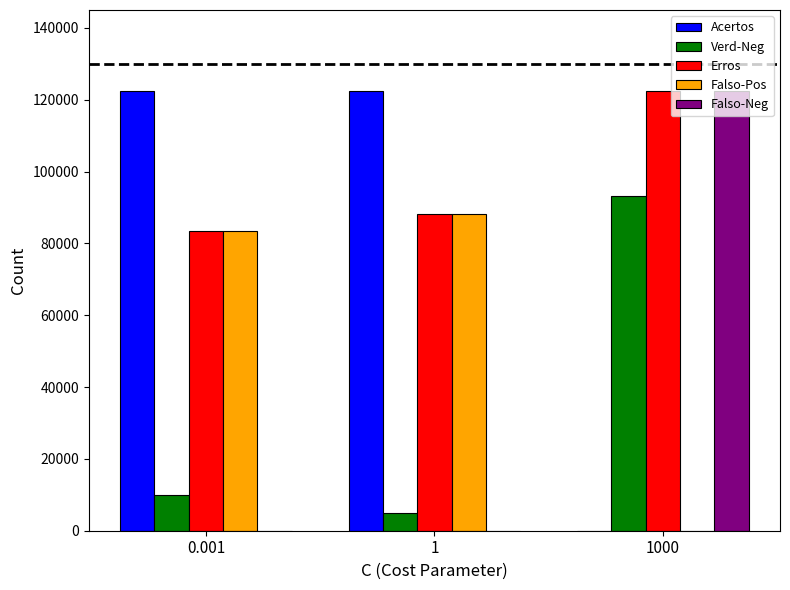

Count the number of data series in this chart.

5